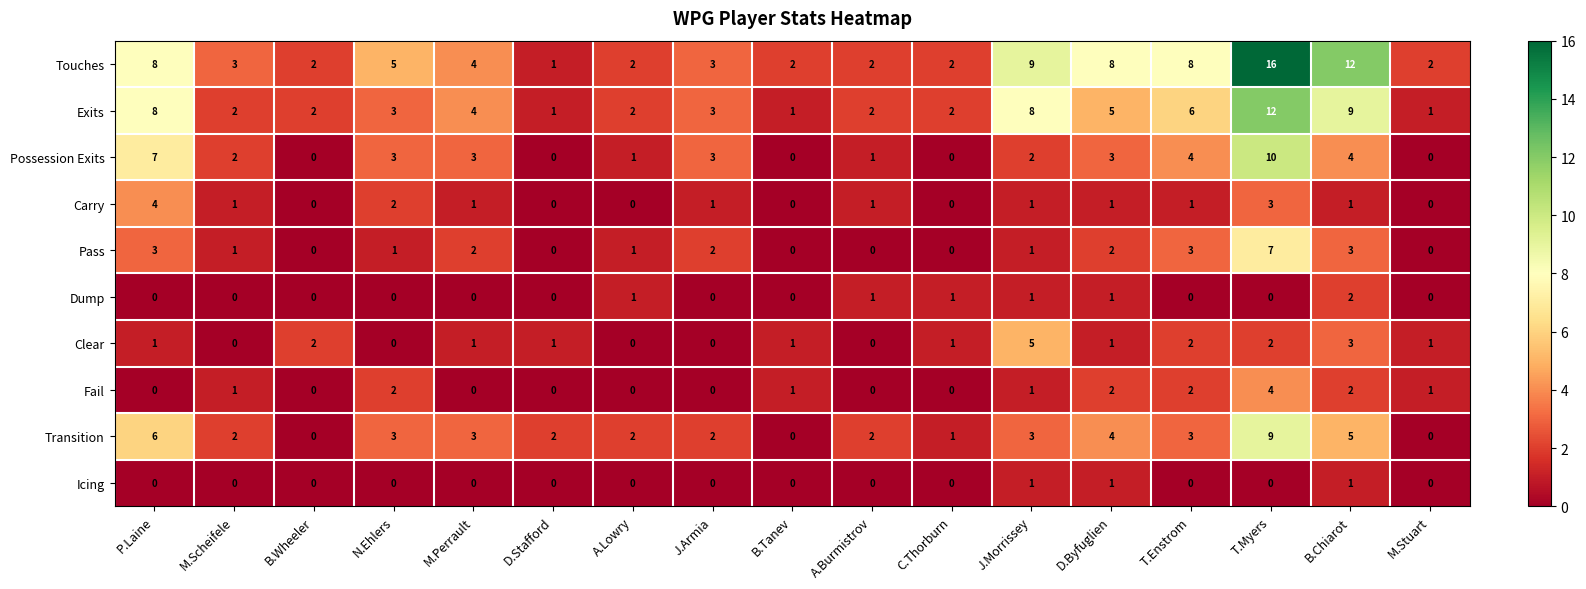

The Transition series shows 2 at A.Lowry. True or false?

True